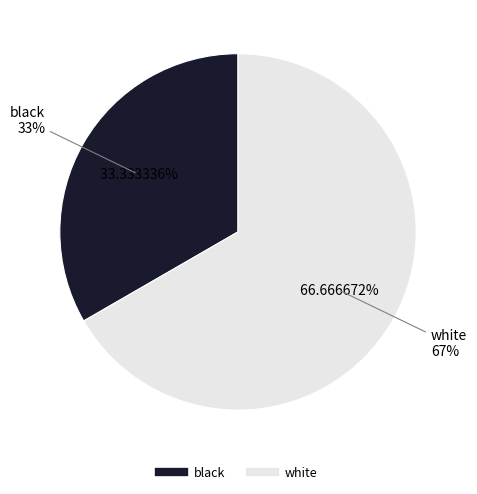

Rank the categories by value from lowest to highest.

black, white